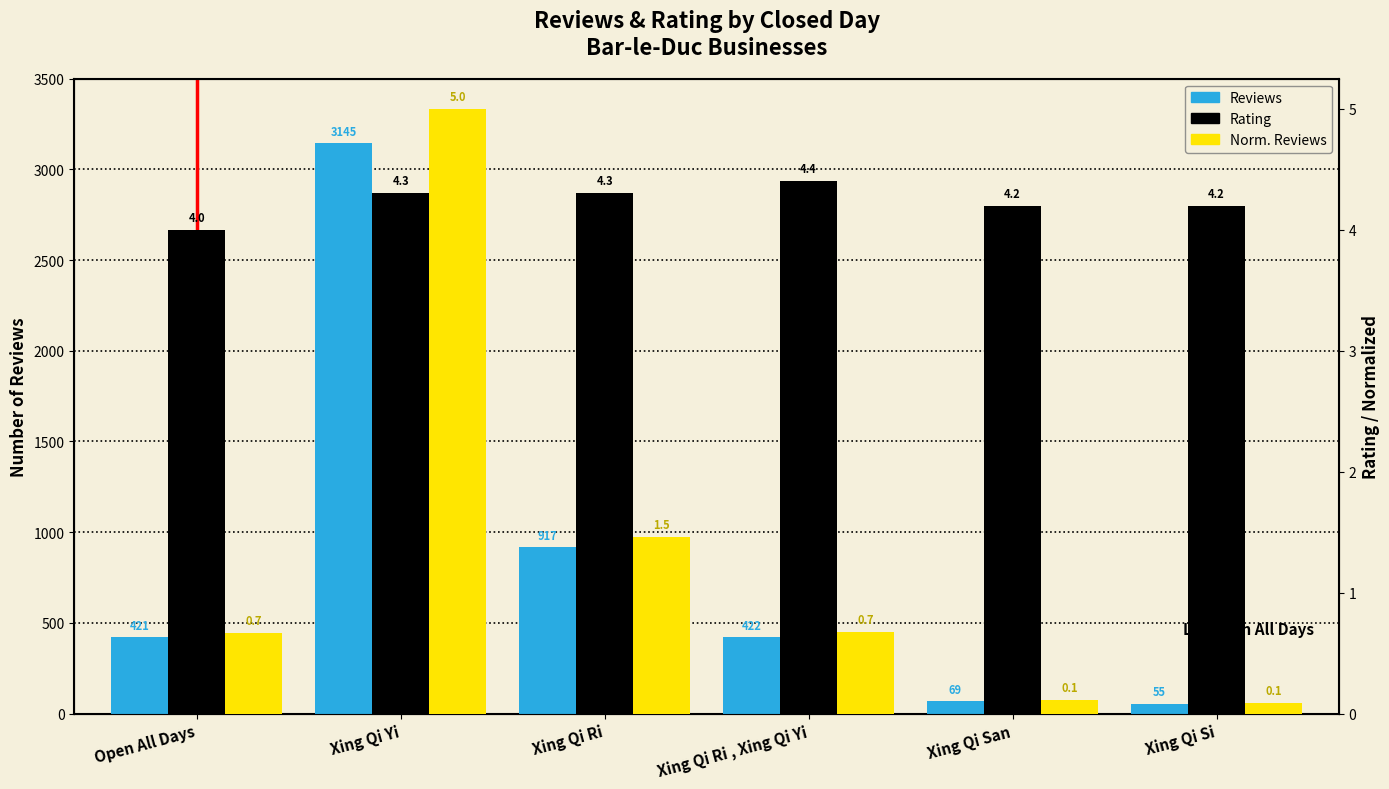

Is it true that Rating equals 4.3 at Xing Qi Ri?

True